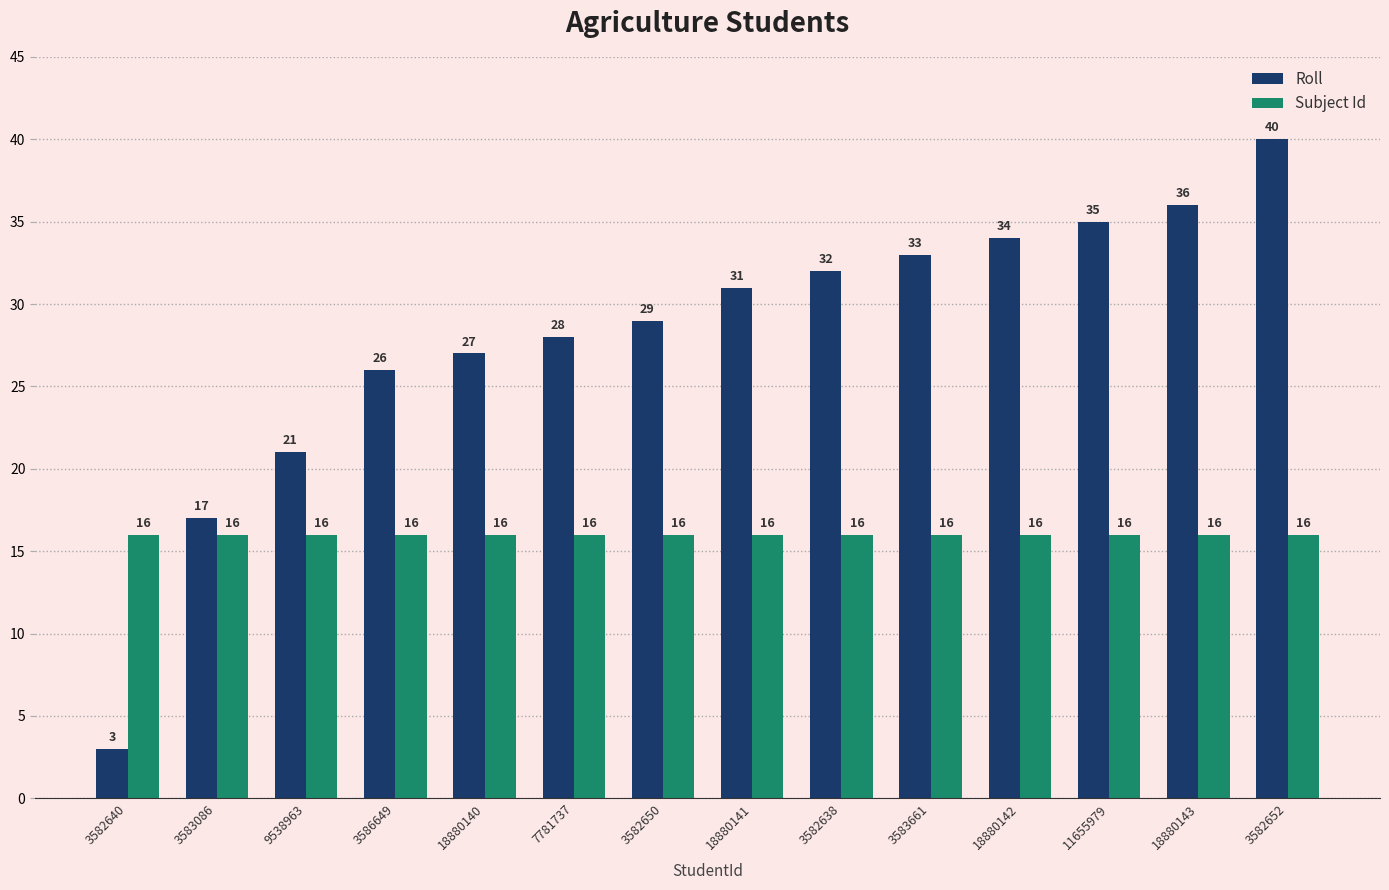

What is the difference between the highest and lowest values at 3582652?

24